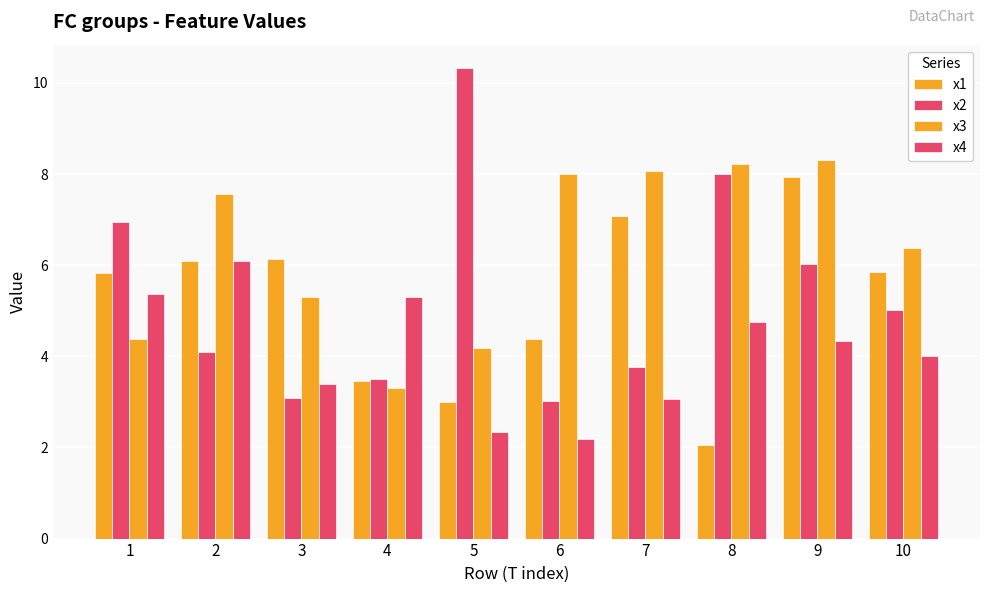

How many values in the x3 series exceed 7?

5